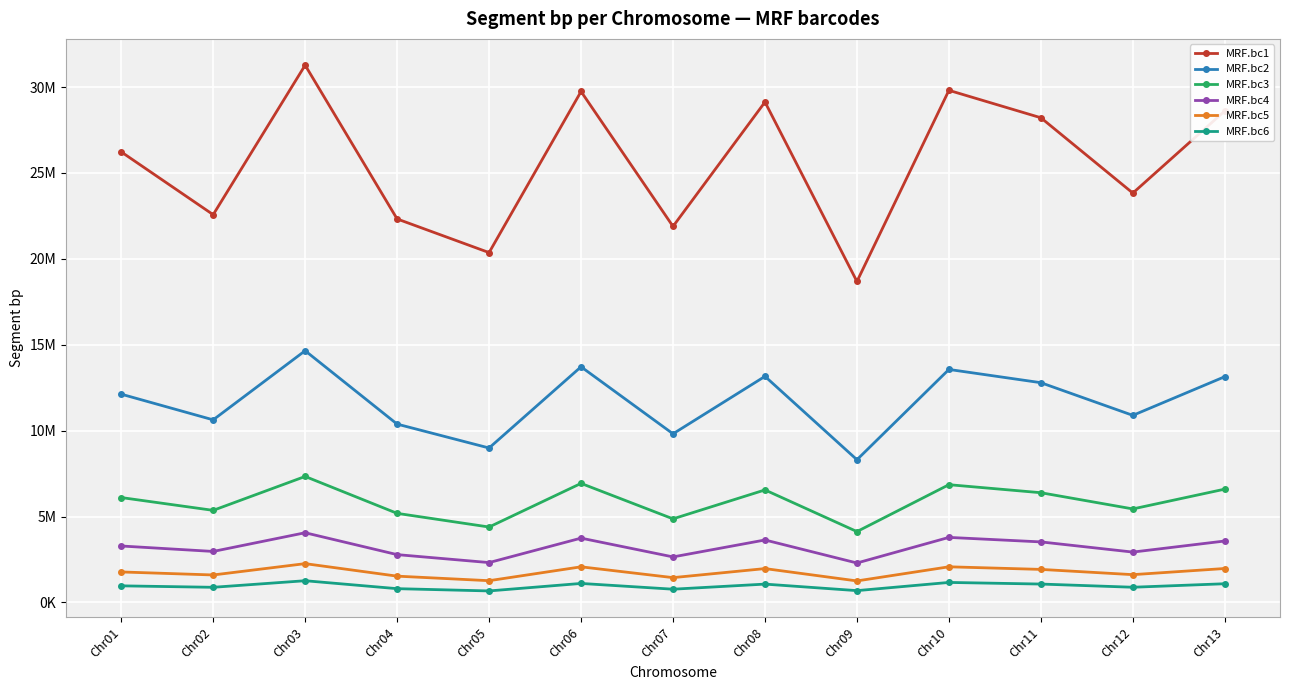

At which label does MRF.bc3 first exceed 6107915?

Chr03